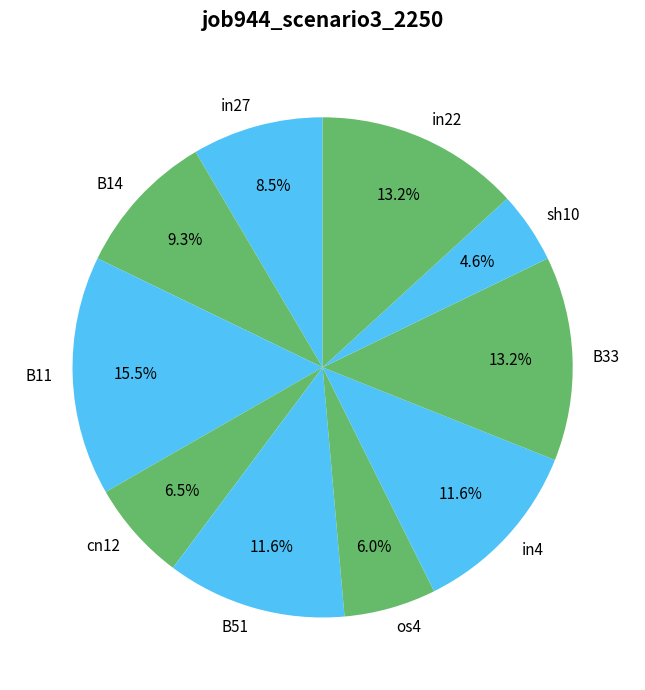

How many slices are in this pie chart?

10